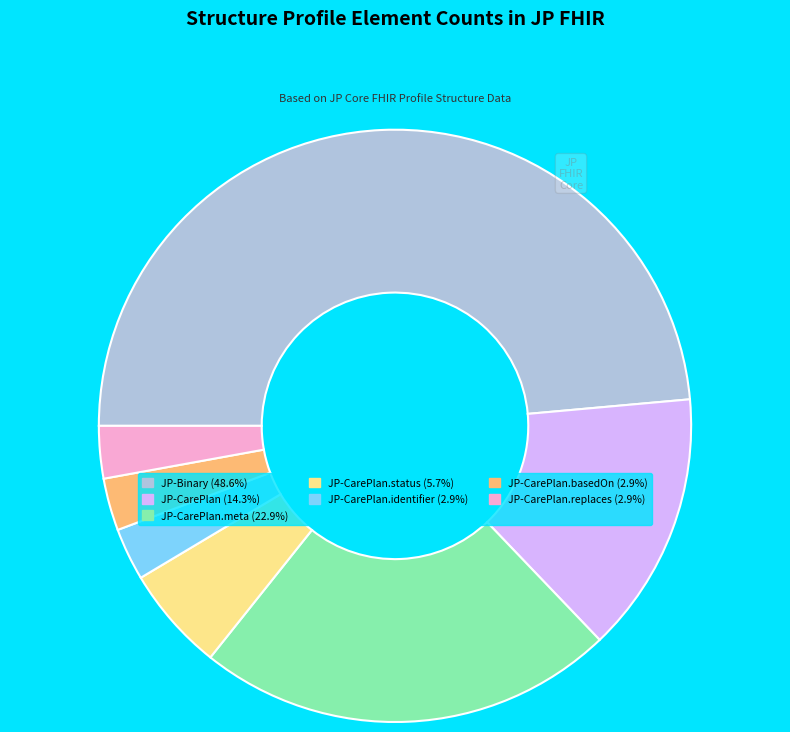

Is there a majority slice in this chart?

No